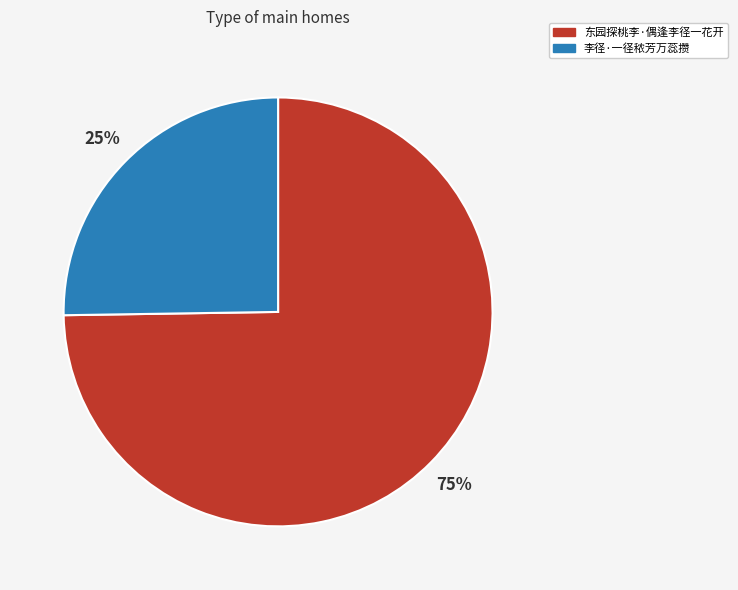

Count the number of slices in the pie.

2